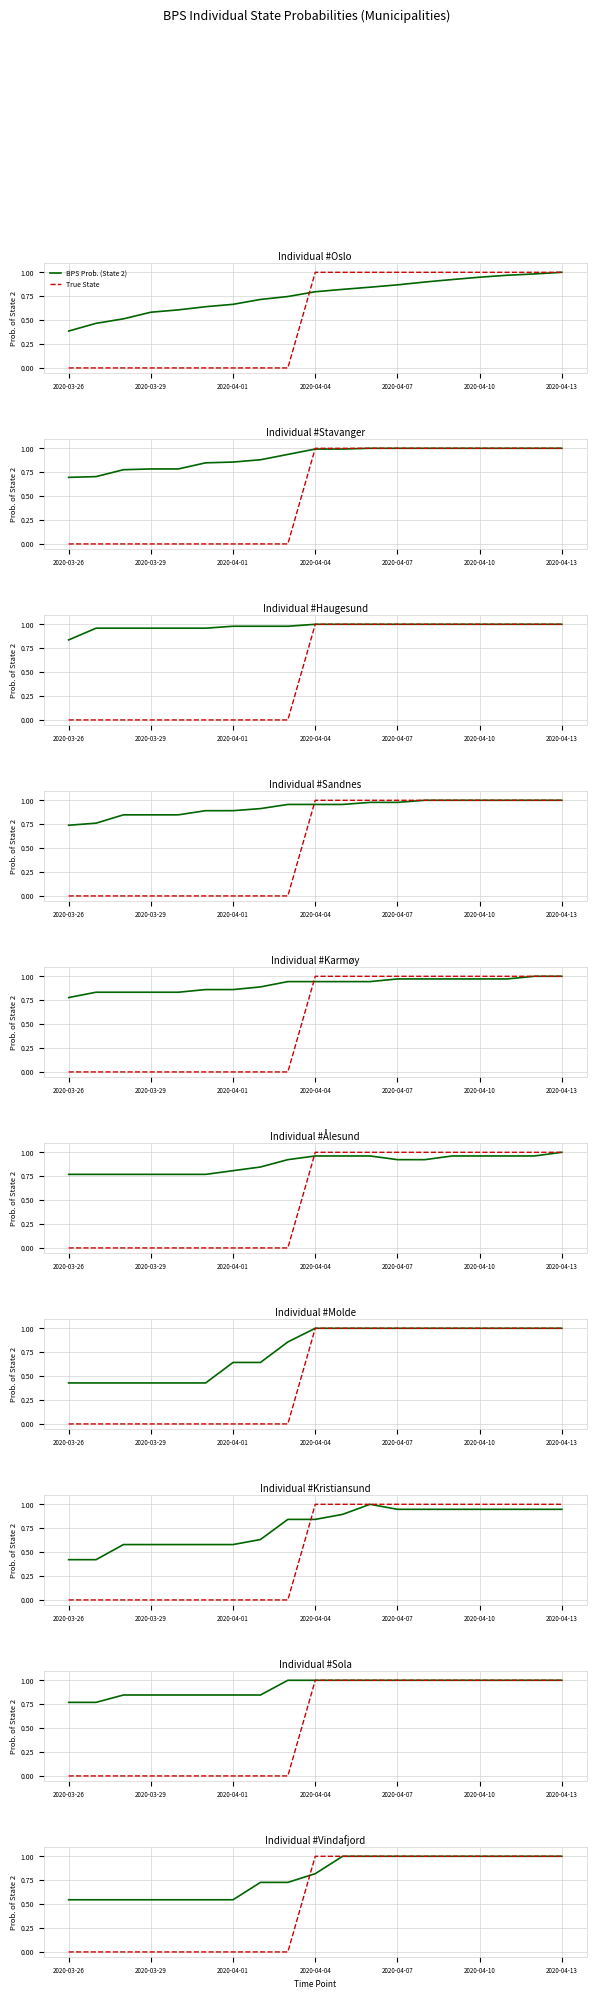

What is the greatest value displayed?

1.0